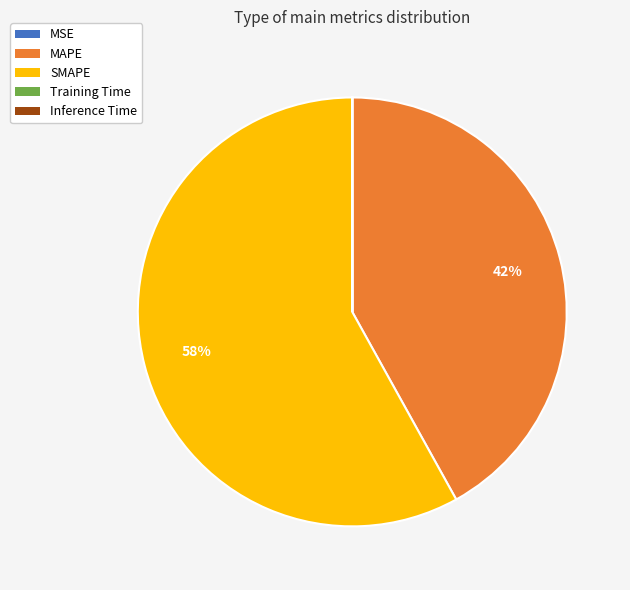

Does SMAPE account for over 50% of the chart?

Yes